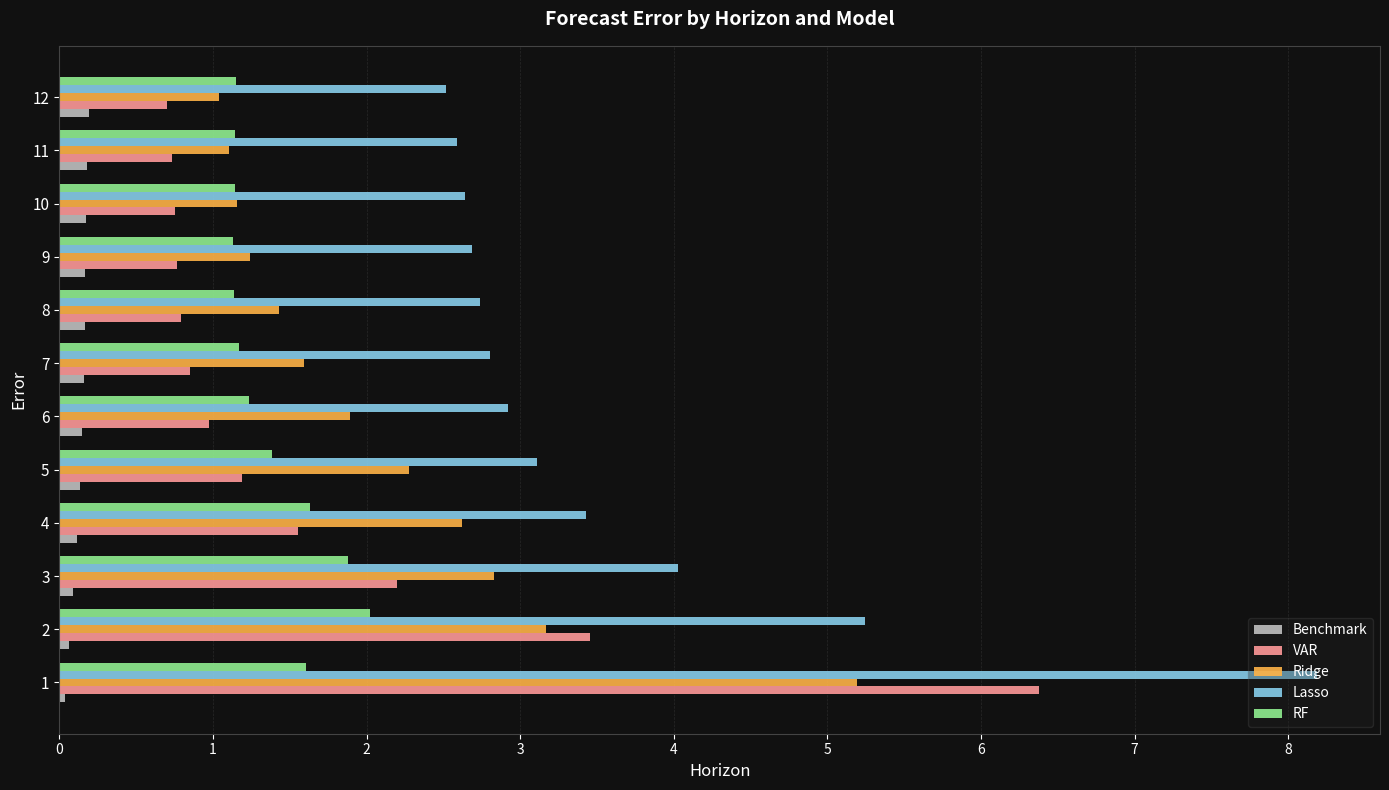

The value of RF at 4 is 1.6. True or false?

True